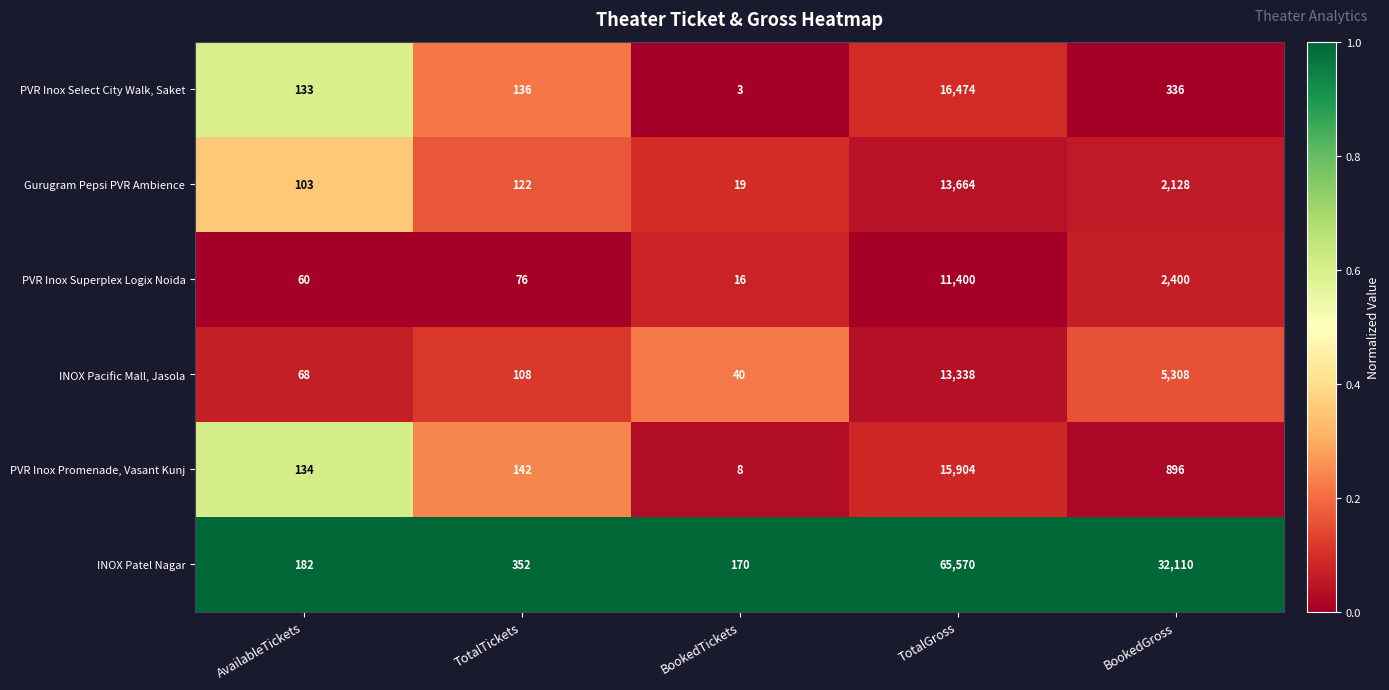

What is the greatest value displayed?

65570